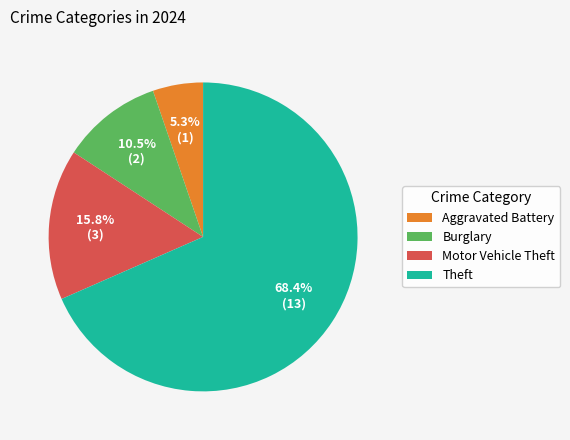

What percentage is the Aggravated Battery slice, to the nearest percent?

5%